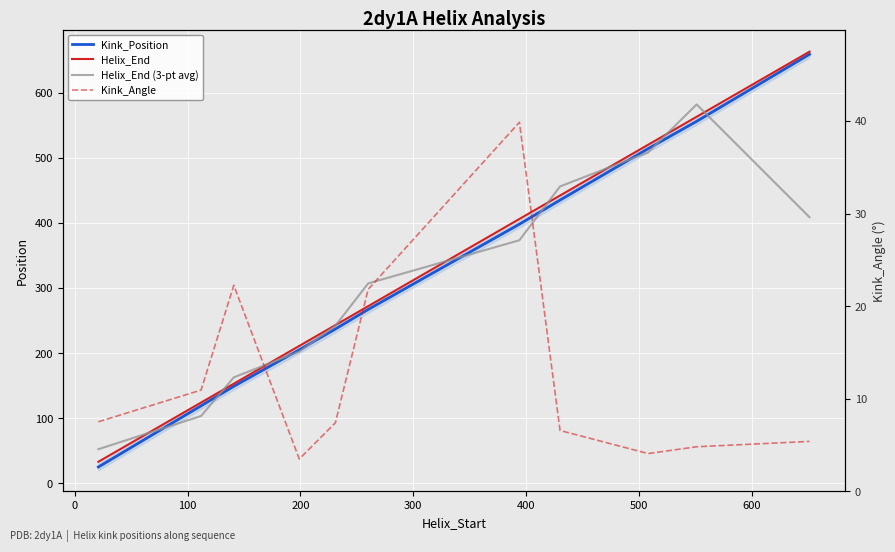

The value of Helix_End (3-pt avg) at 300 is 97.0. True or false?

False